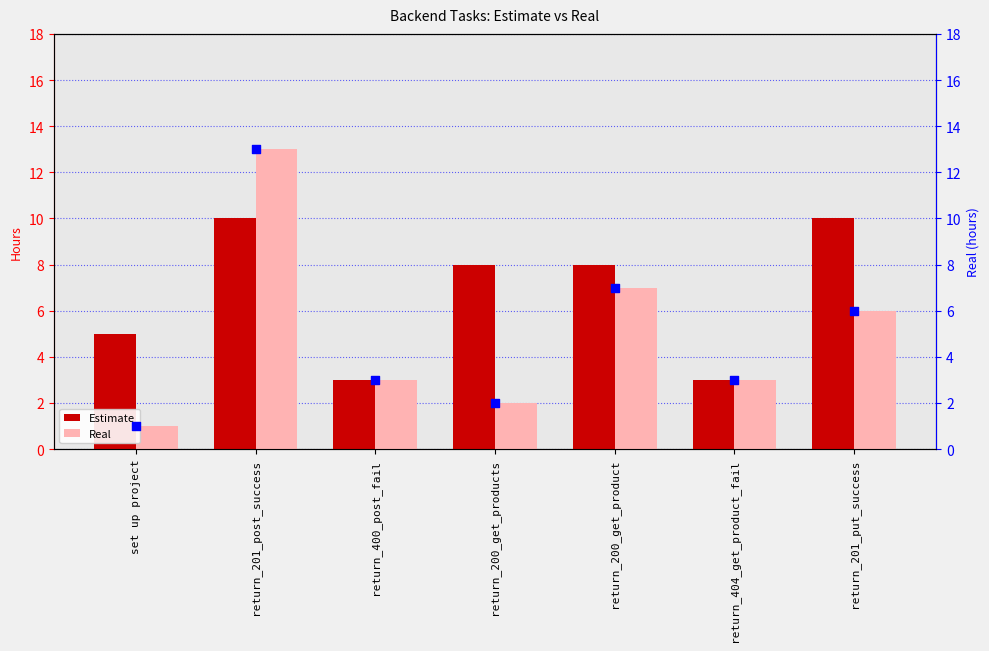

At which category is the sum across all series the highest?

return_201_post_success